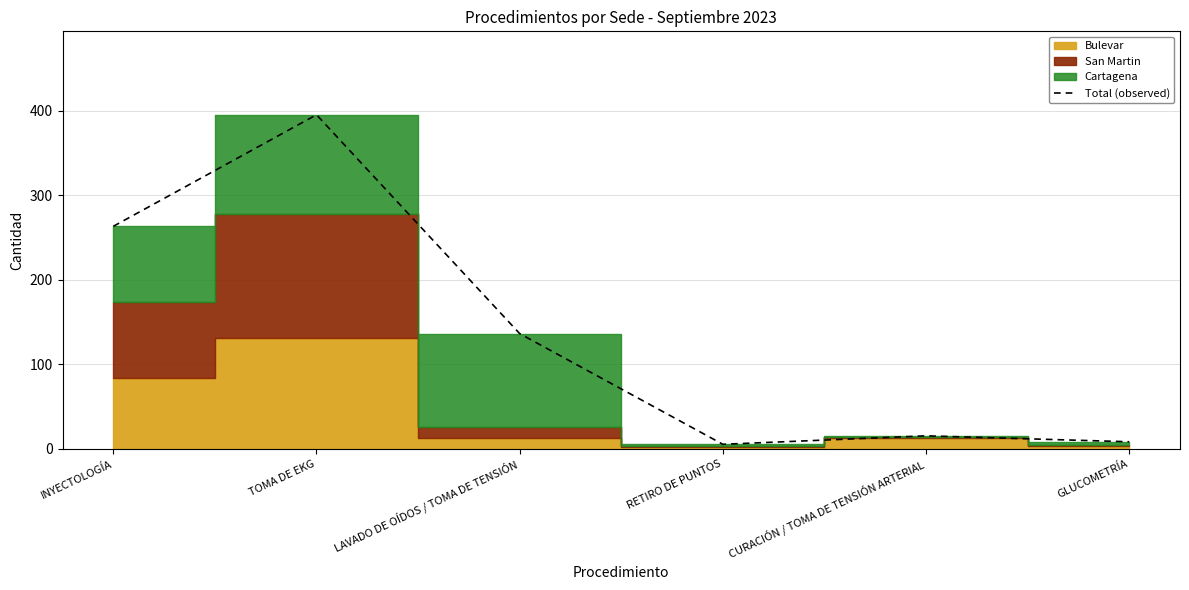

The value at LAVADO DE OÍDOS / TOMA DE TENSIÓN is 136. True or false?

True